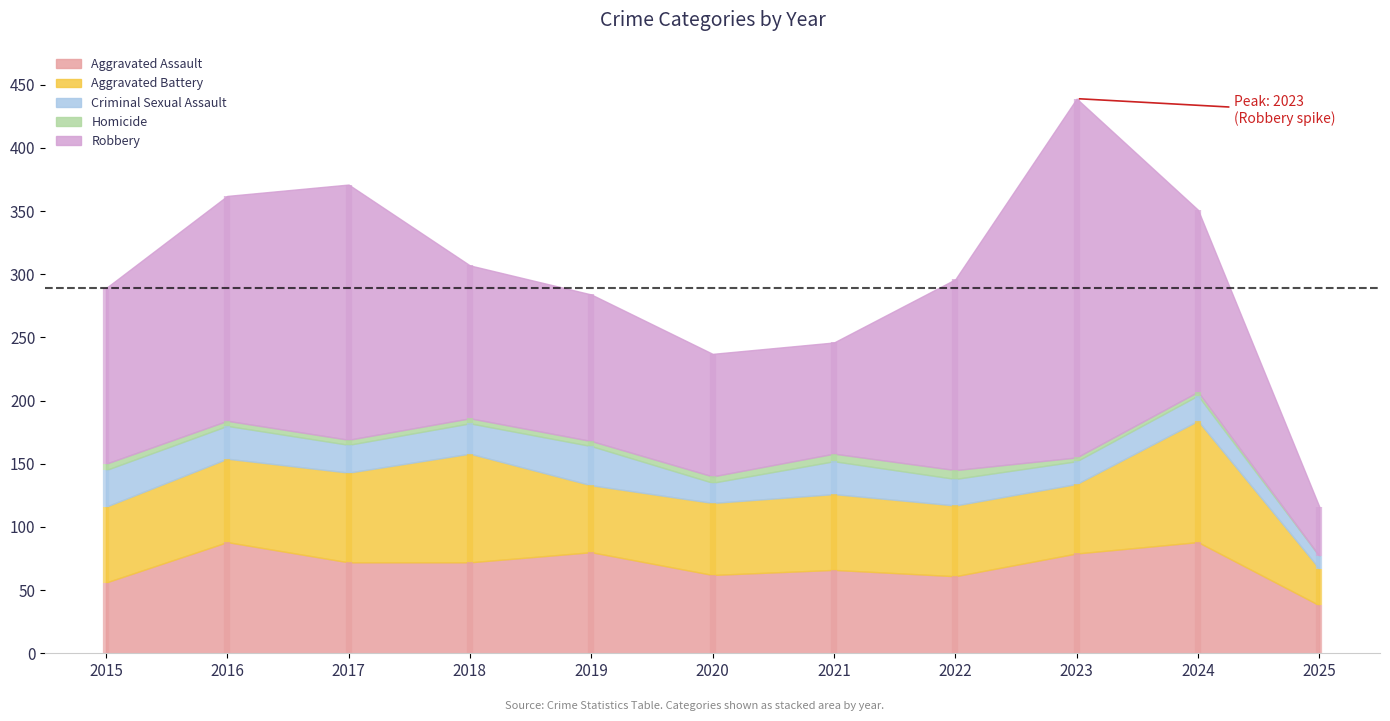

Does the chart have visible grid lines?

No